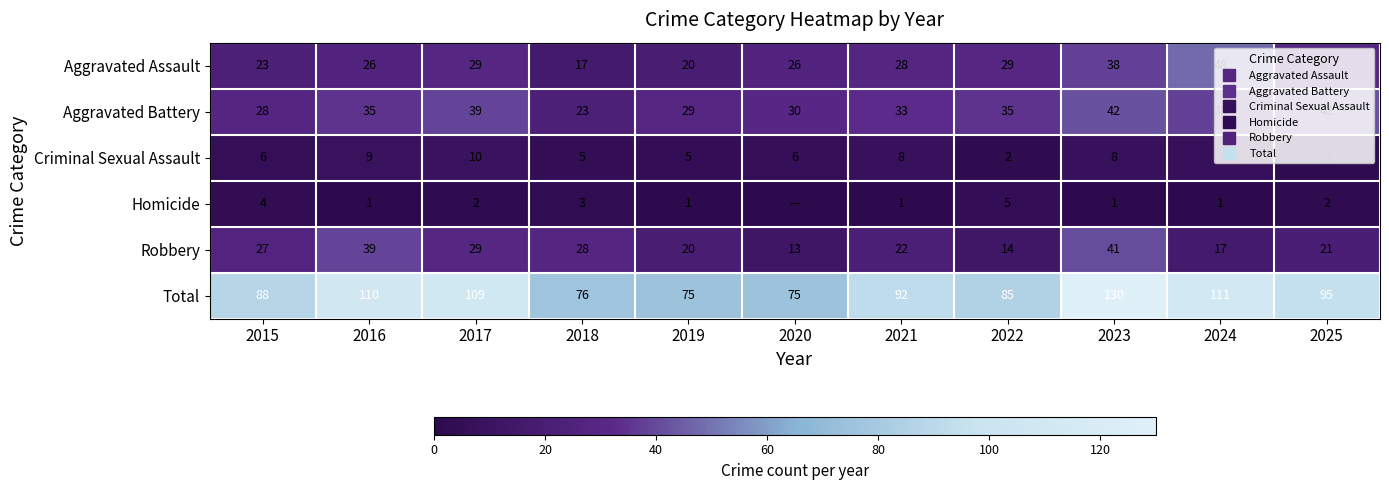

At which label does Total reach its minimum?

2019